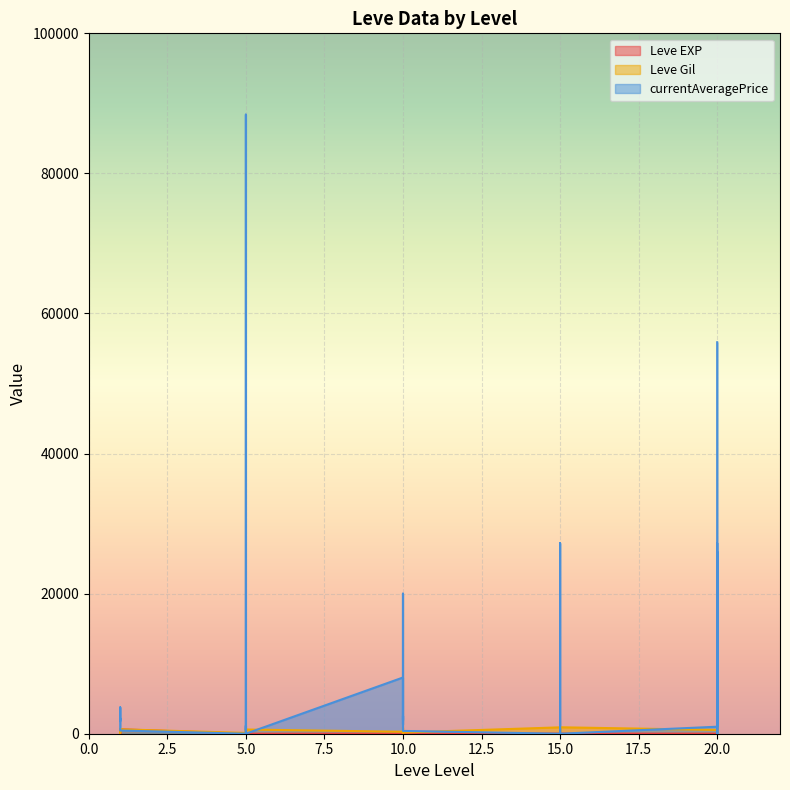

Between which two adjacent categories do Leve Gil and currentAveragePrice first intersect?

1 and 1